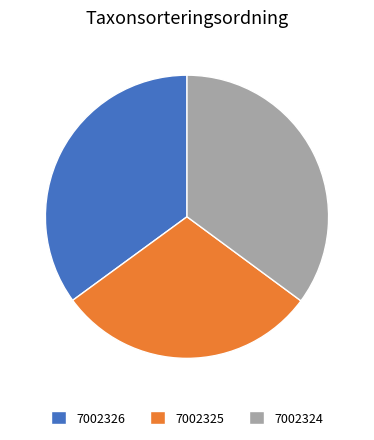

Count the number of slices in the pie.

3